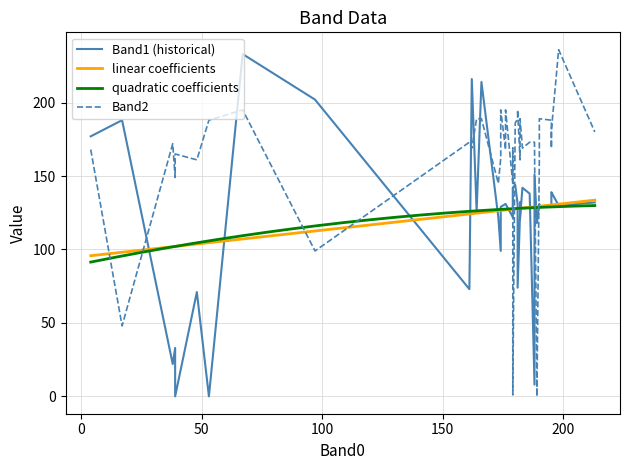

Reading left to right, list all the values displayed in this chart.

Band1: 121	131	138	122	142	129	132	122	131	33	8	118	0	99	22	151	130	126	202	188	177	233	71	142	74	132	139	122	216	129	131	144	73	138	129	124	130	131	214	0
Band2: 189	189	173	145	1	189	189	169	195	149	173	0	165	162	172	170	188	189	99	48	168	195	161	169	195	180	181	145	169	195	168	186	173	169	189	161	236	161	189	188